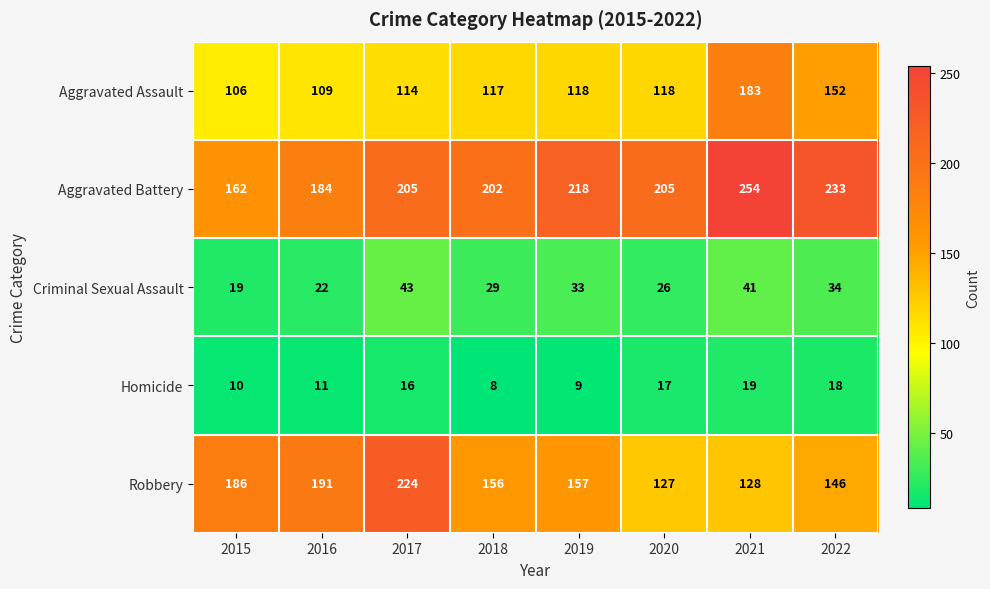

What is the sum of the Criminal Sexual Assault values at 2016 and 2020?

48